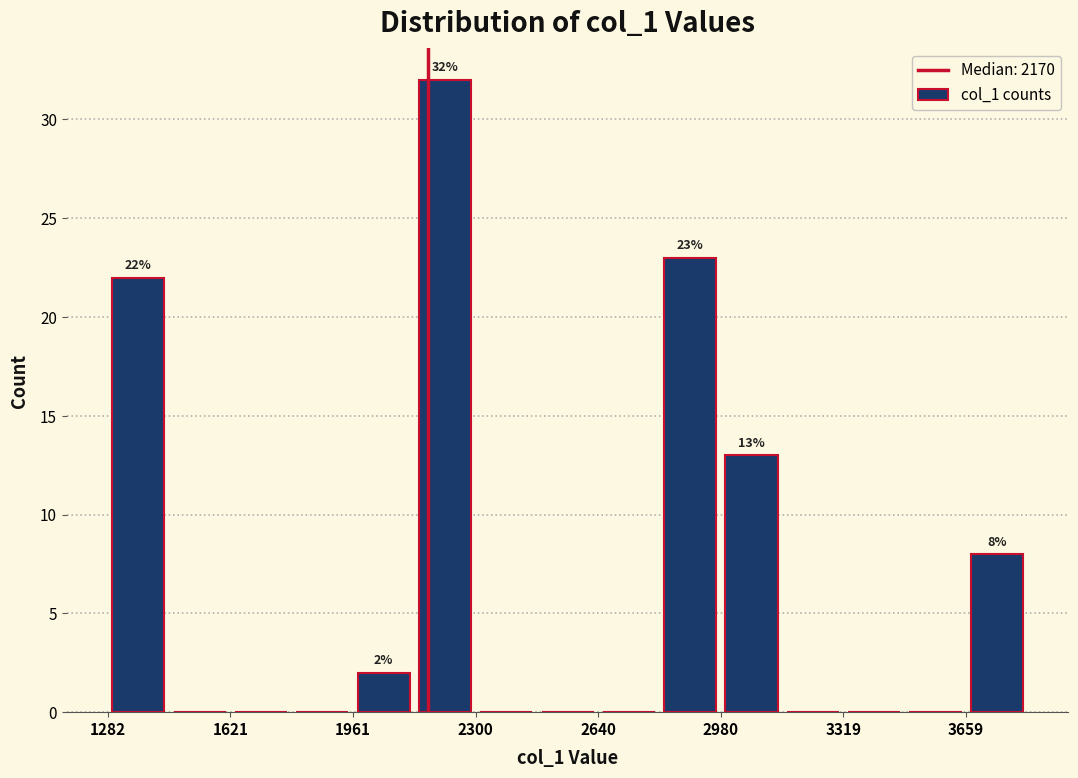

Read against the x-axis, roughly where is the centre of the tallest bar?

2200